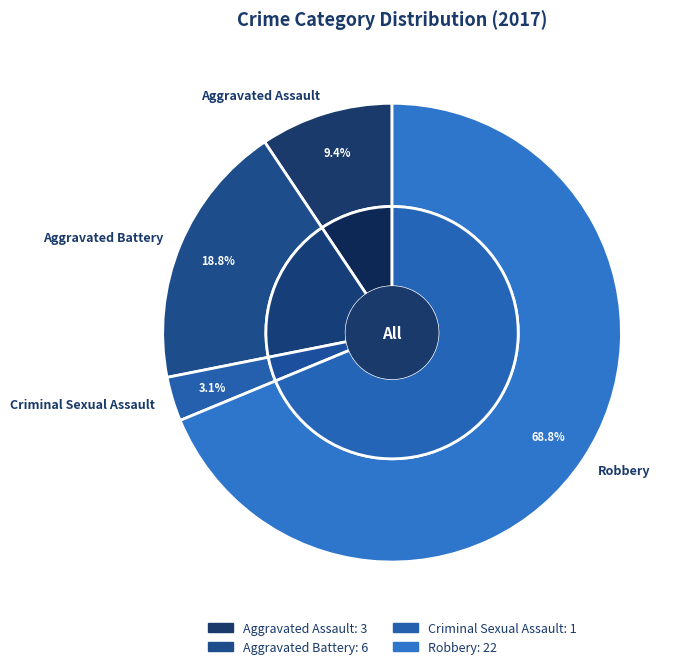

Rank the categories by value from lowest to highest.

Criminal Sexual Assault, Aggravated Assault, Aggravated Battery, Robbery